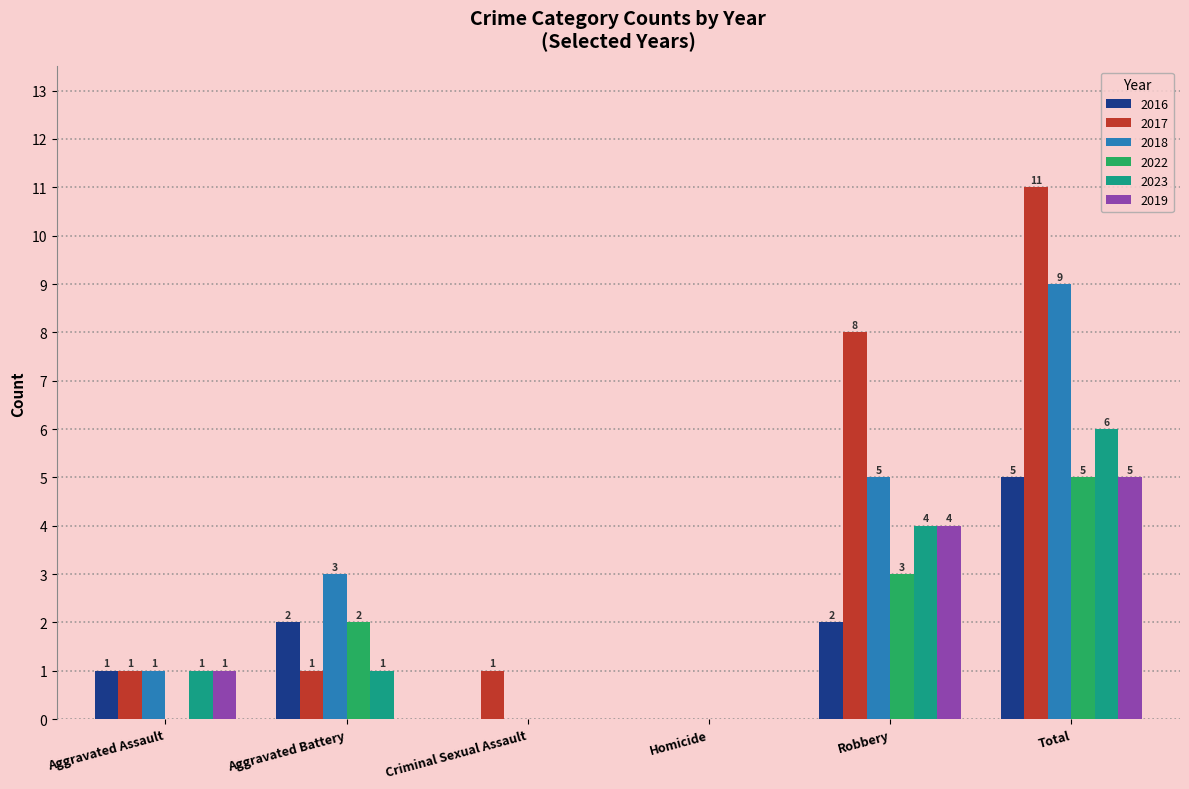

What are all the series names shown in the legend?

2016, 2017, 2018, 2022, 2023, 2019